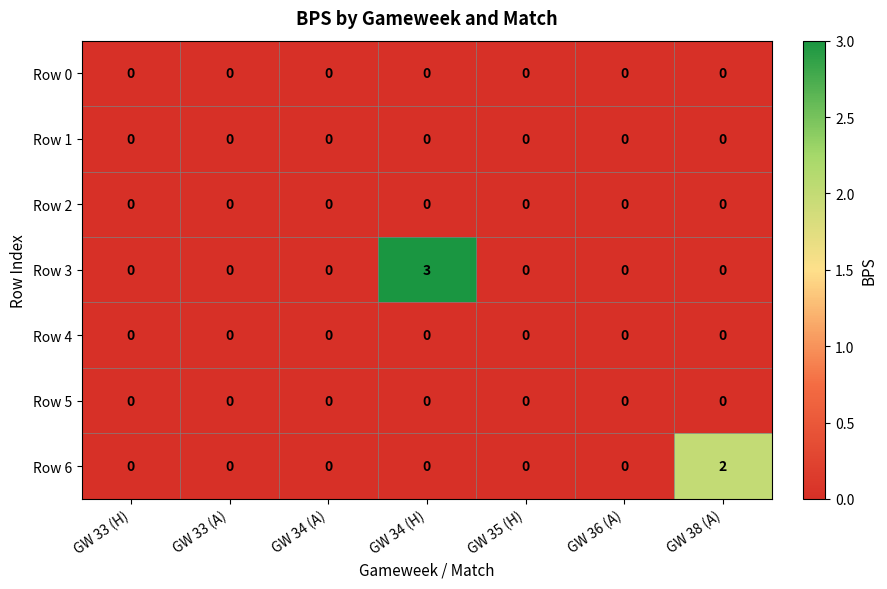

Which series has the largest range (max minus min)?

Row 3